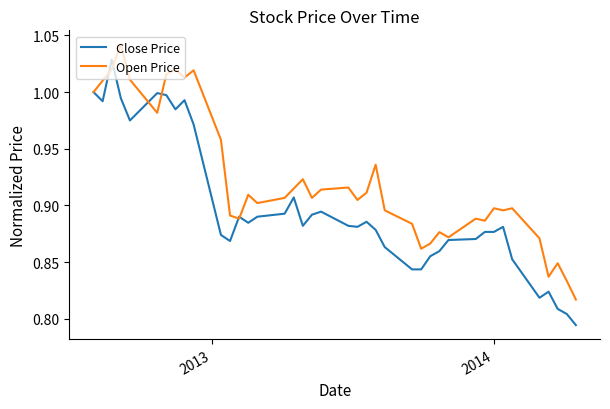

Rank the series by their maximum value, from highest to lowest.

Open Price, Close Price